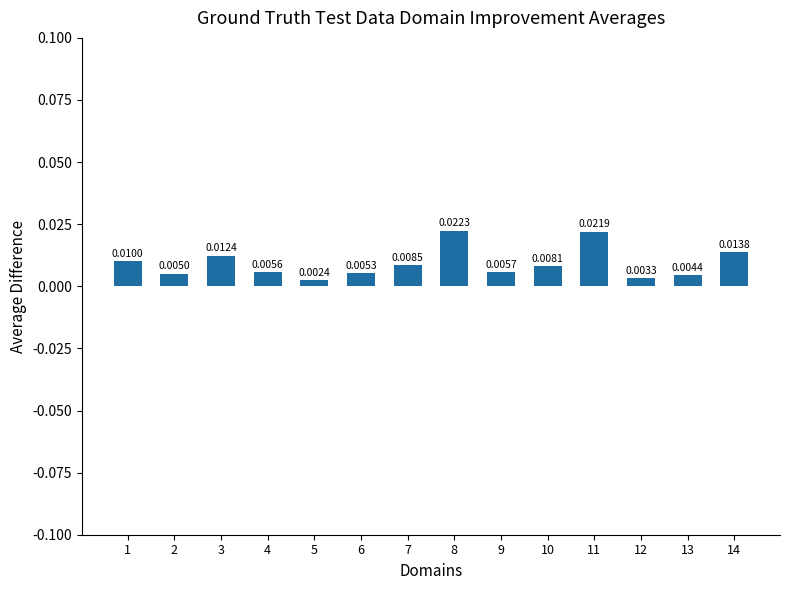

Count the values in the range 0 to 1.

14